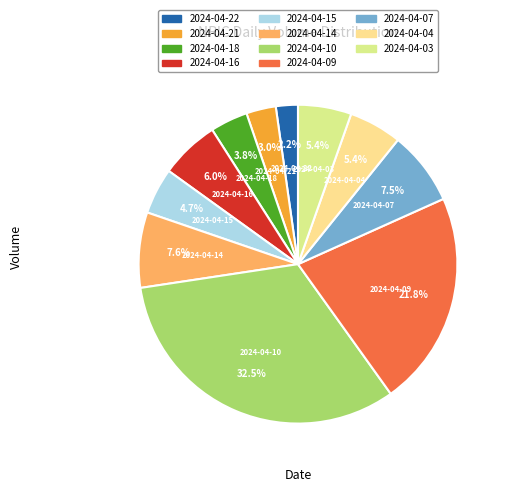

What percentage is the 2024-04-18 slice, to the nearest percent?

4%